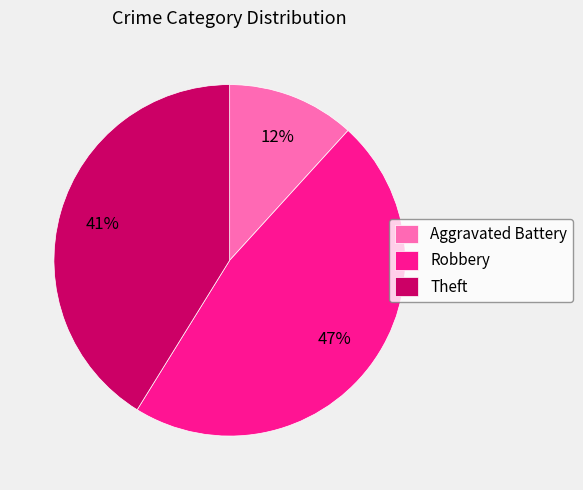

What is the ratio of the value at Aggravated Battery to the value at Theft?

0.3